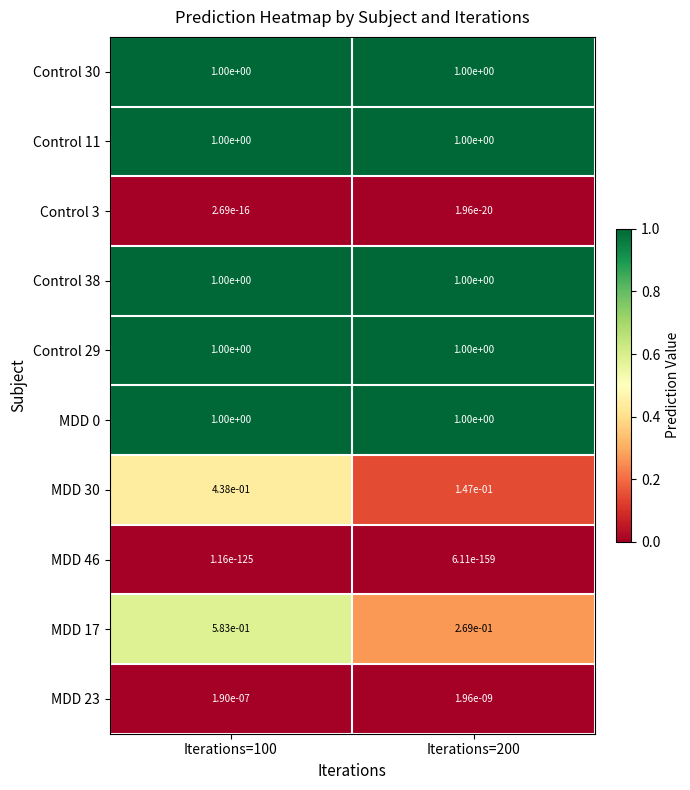

Which series has the largest range (max minus min)?

MDD 17